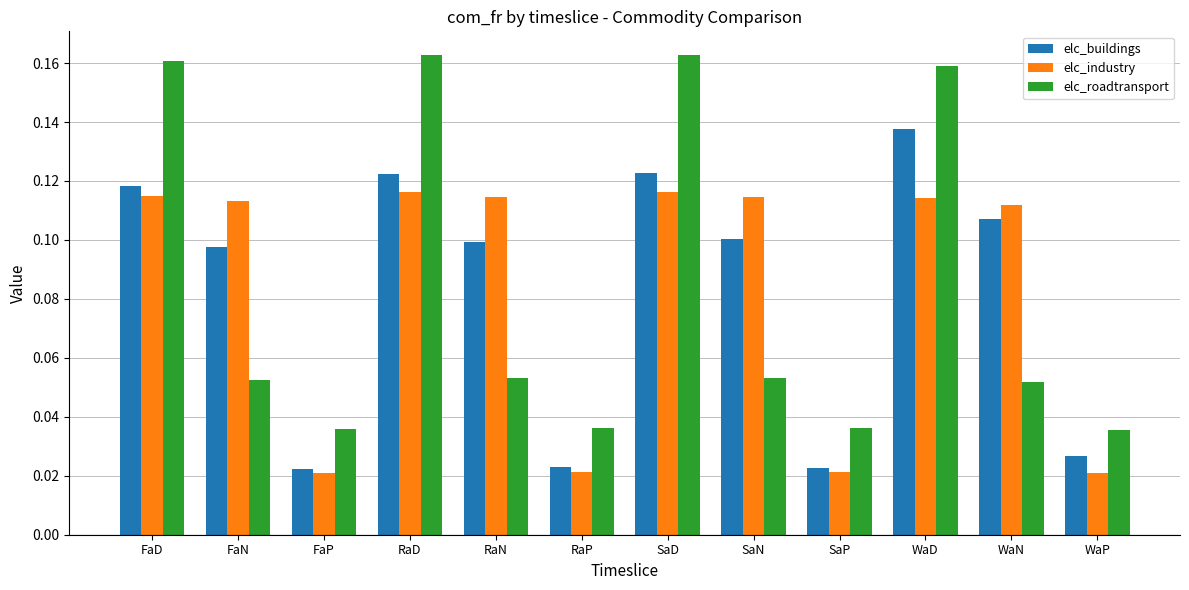

What is the label of the 5th bar from the right?

SaN